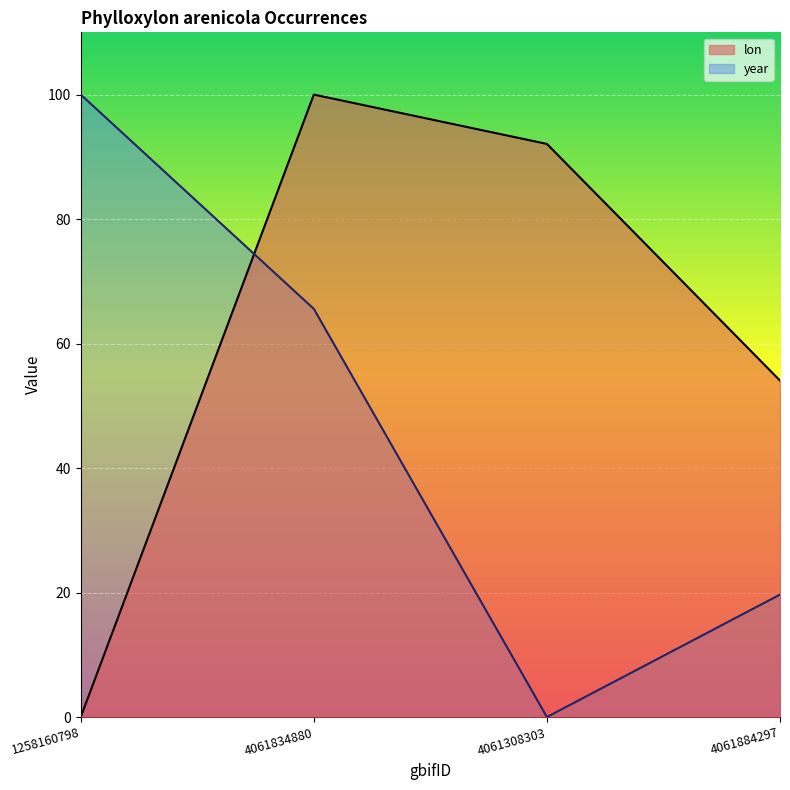

What is the sum of the lon values at 1258160798 and 4061884297?

54.1